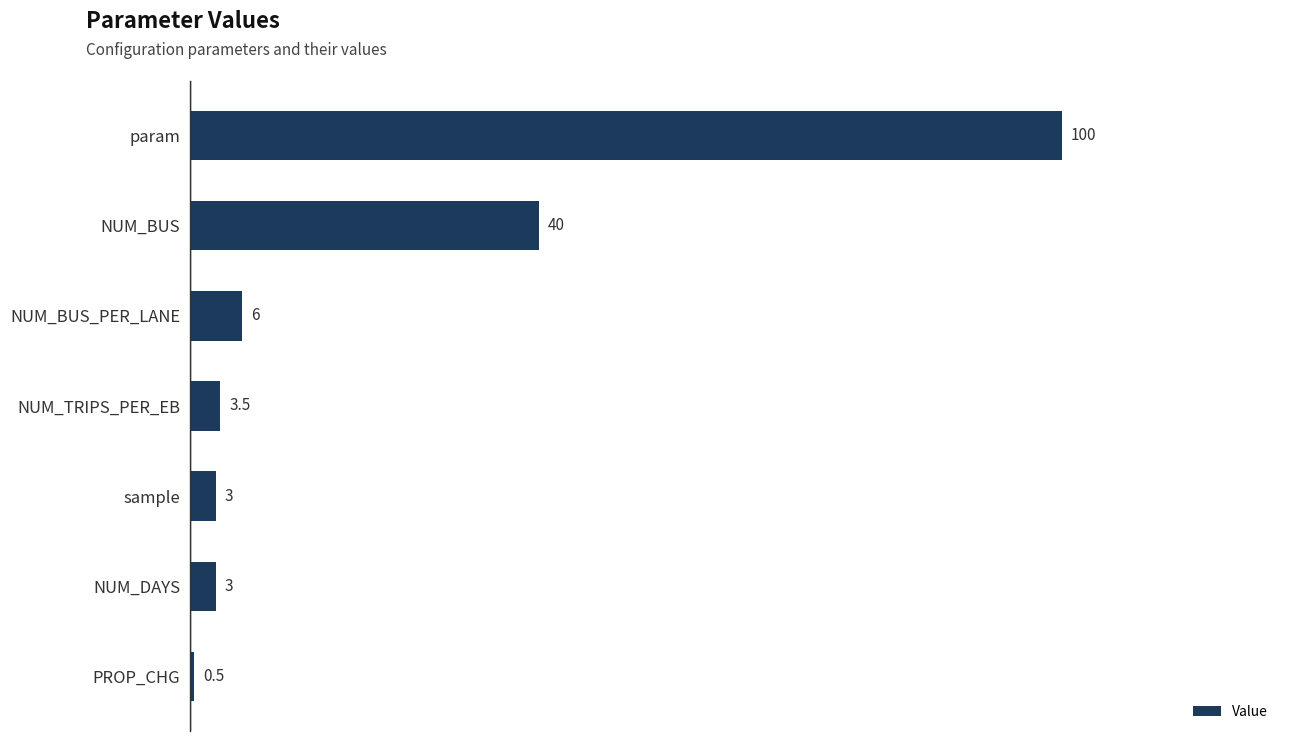

What is the change in value from NUM_BUS_PER_LANE to param?

+94.0